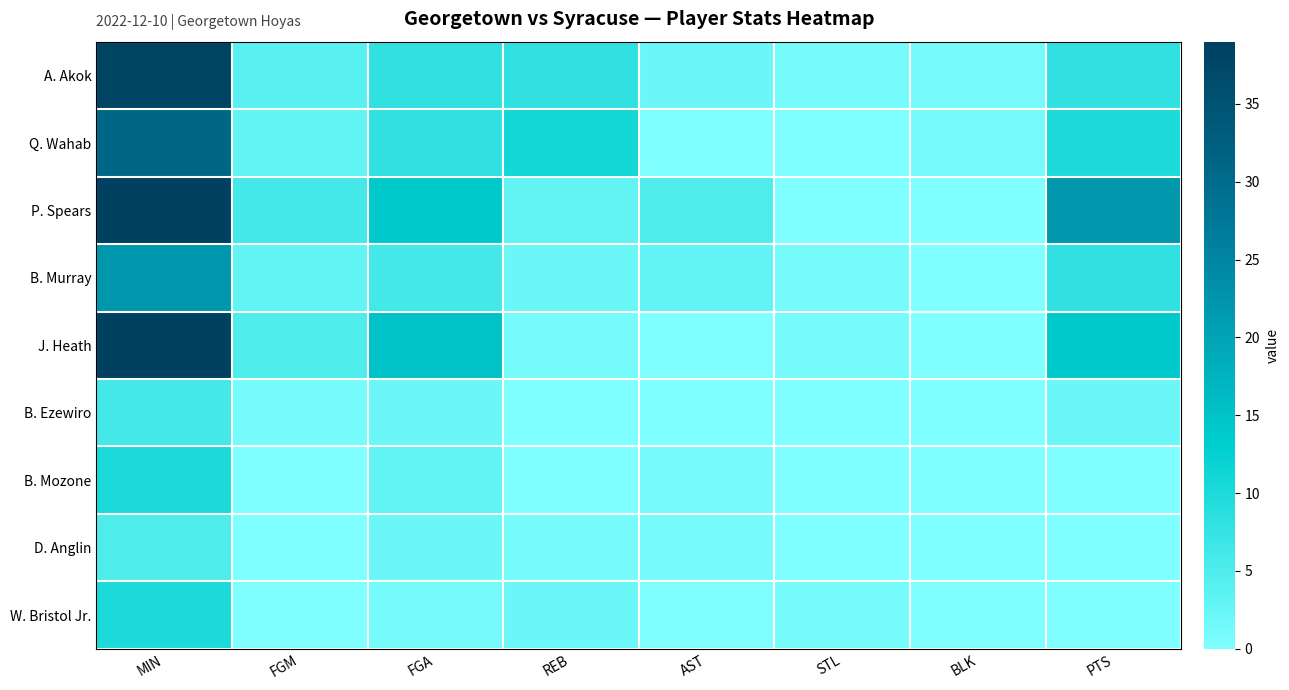

What is the spread (max minus min) of values at AST?

5